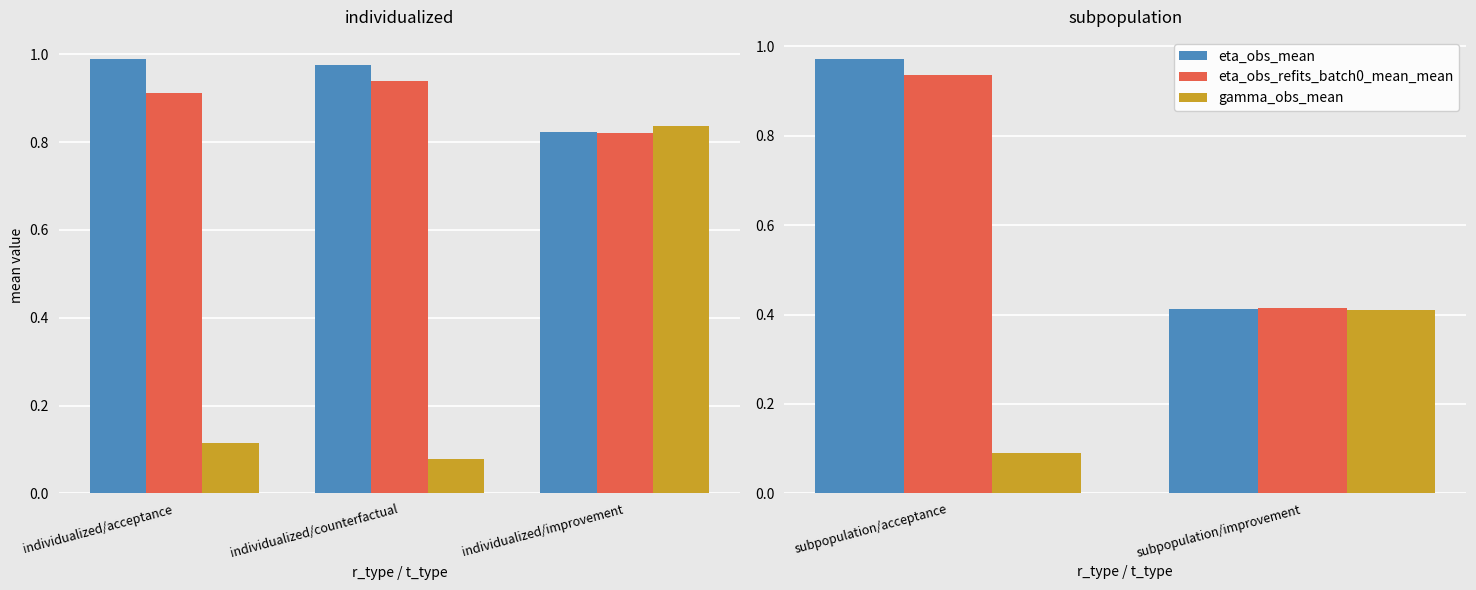

How many series are shown in this chart?

3